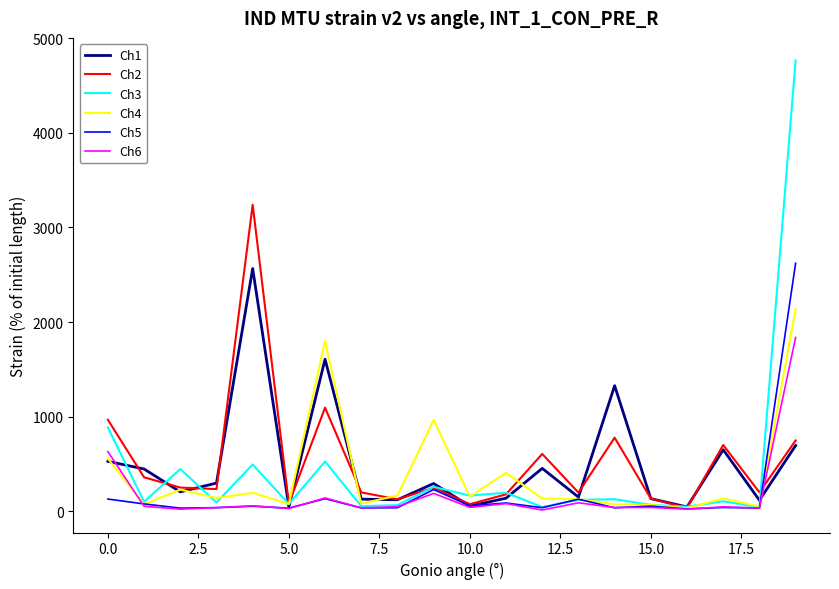

What is the maximum value for Ch6?

1836.5